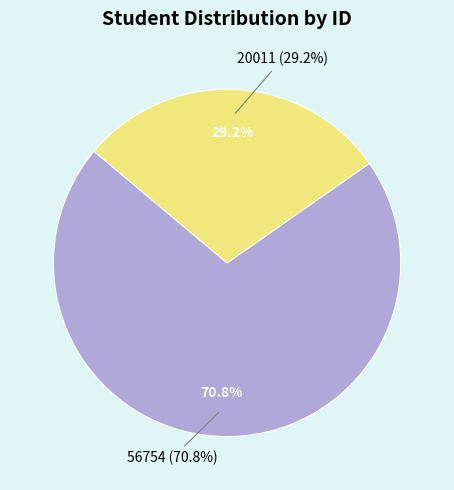

To the nearest percent, what is the difference between the 56754 and 20011 slice percentages?

42%